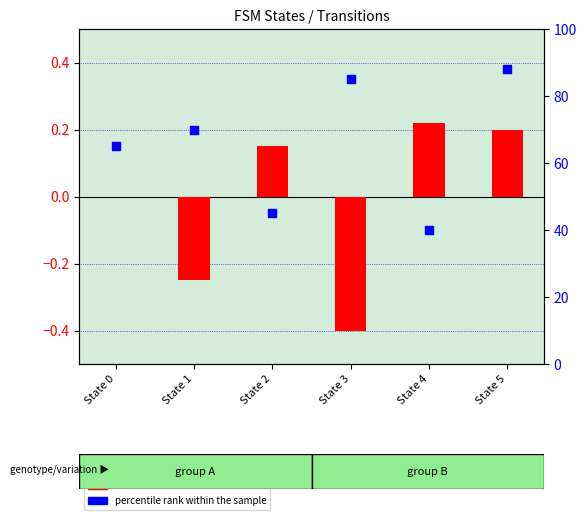

What are all the series names shown in the legend?

transformed count, percentile rank within the sample